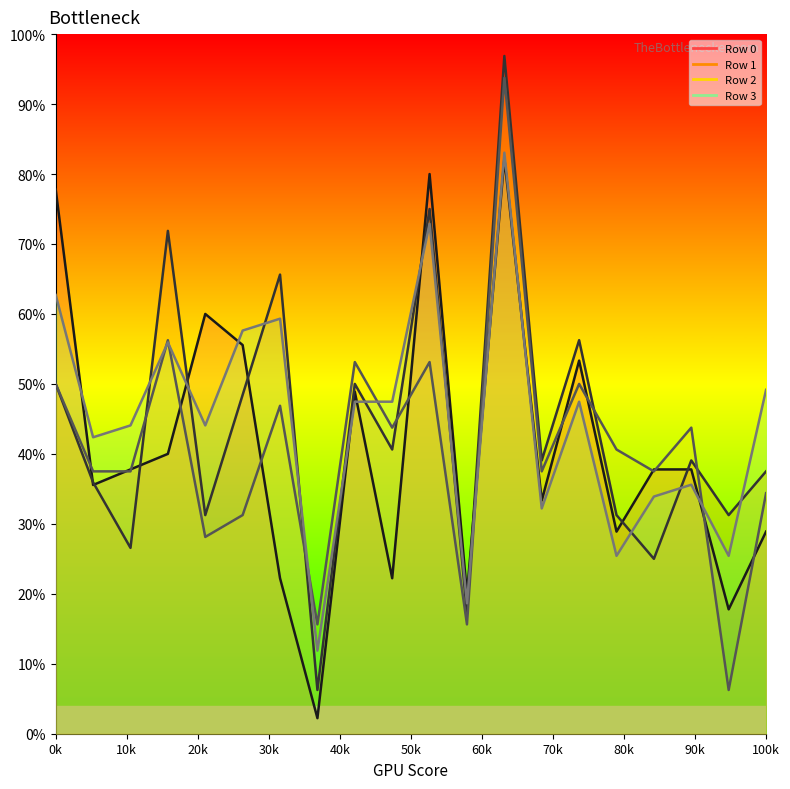

After their last crossing, which series has the higher values: Row 2 or Row 3?

Row 3